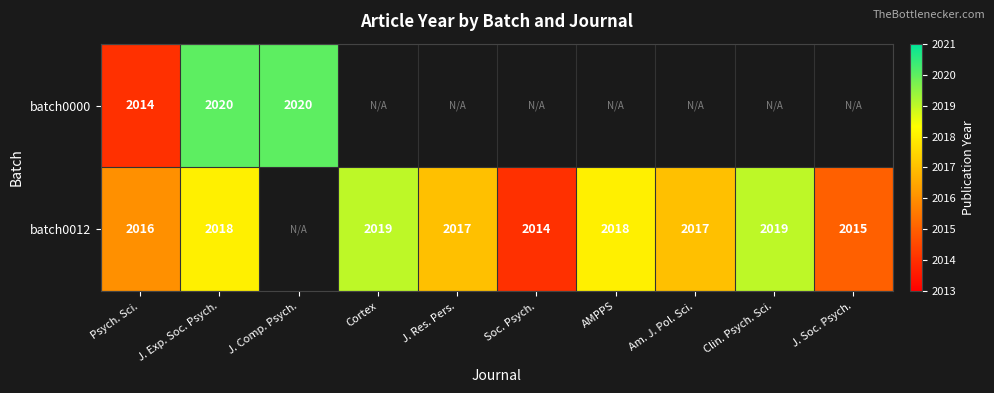

Count the number of data series in this chart.

2